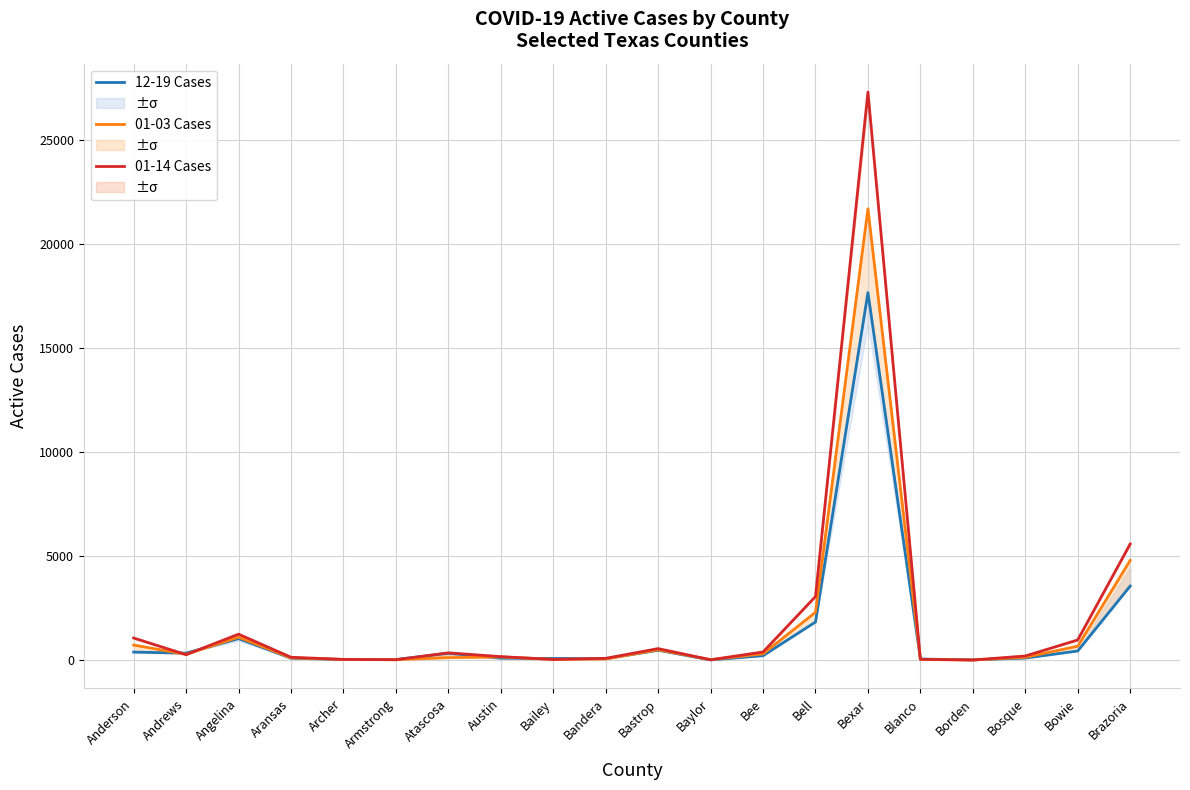

What is the total value across all series at Blanco?

108